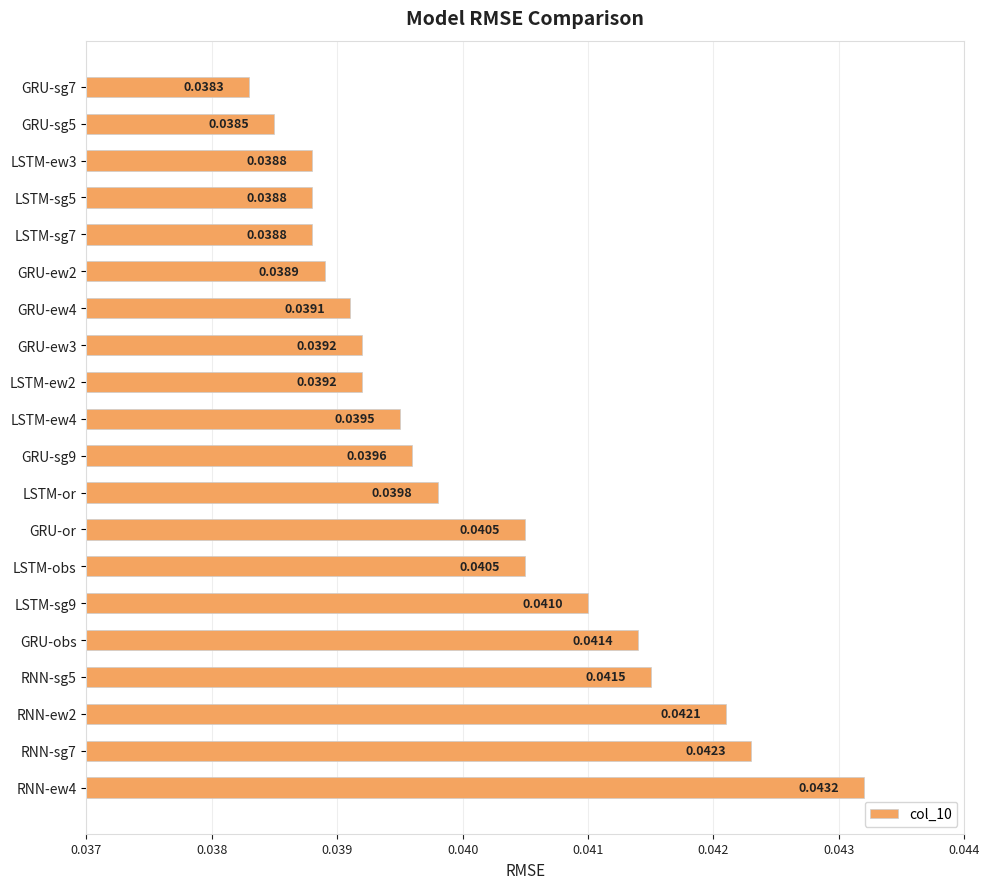

Does the chart contain any negative values?

No